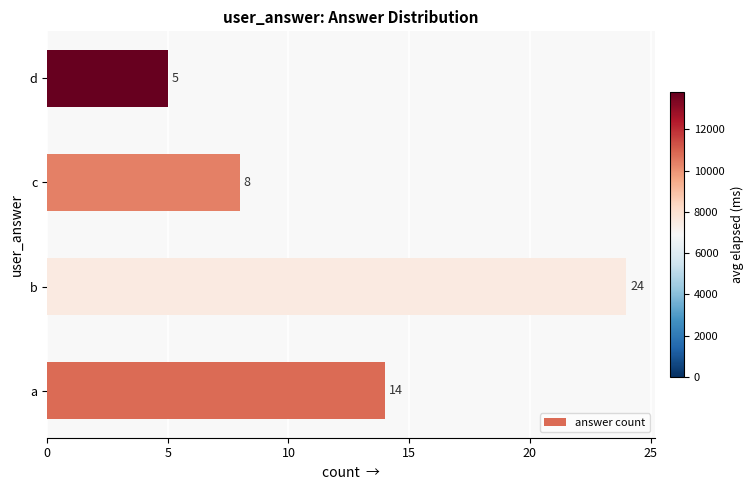

Count the number of categories in the chart.

4